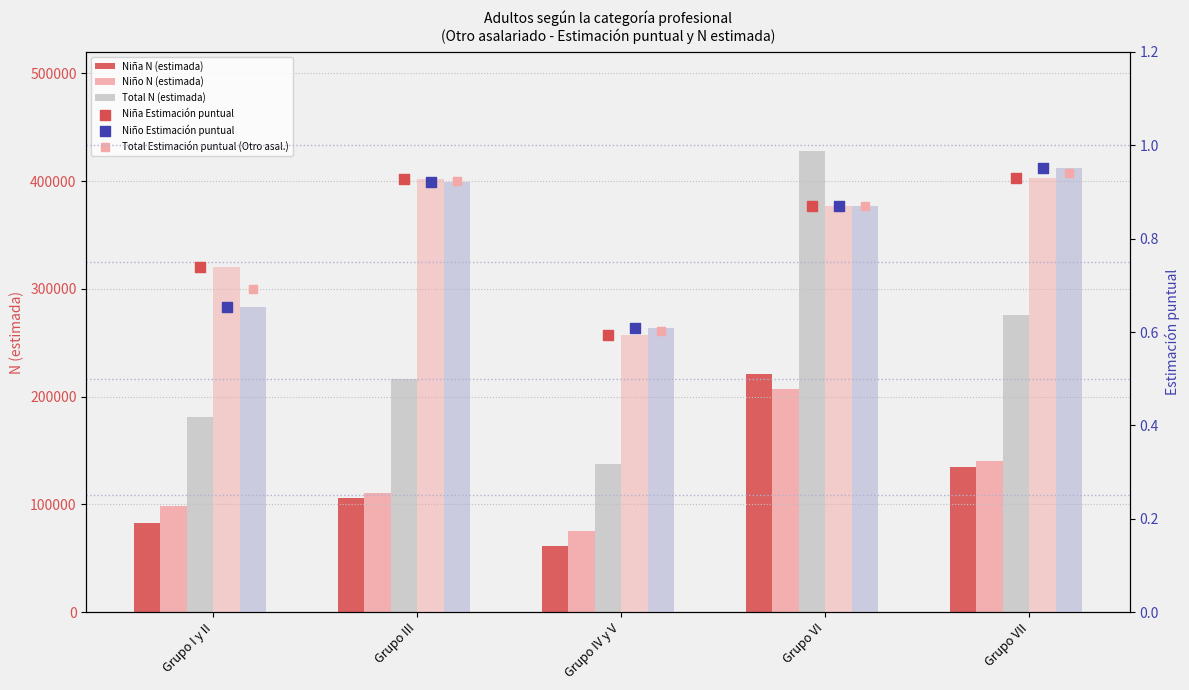

Is the value of Niña N (estimada) at Grupo I y II greater than the value of Niña Estimación puntual at Grupo I y II?

Yes